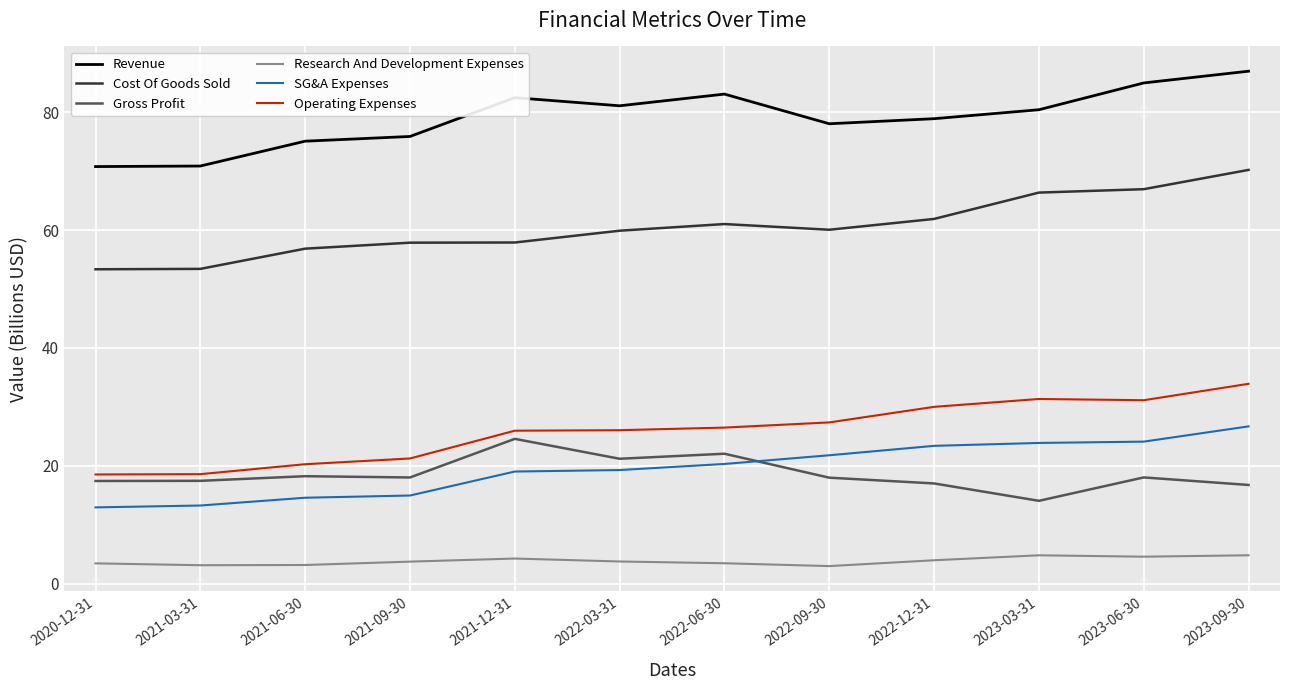

What position from the right is 2022-09-30?

5